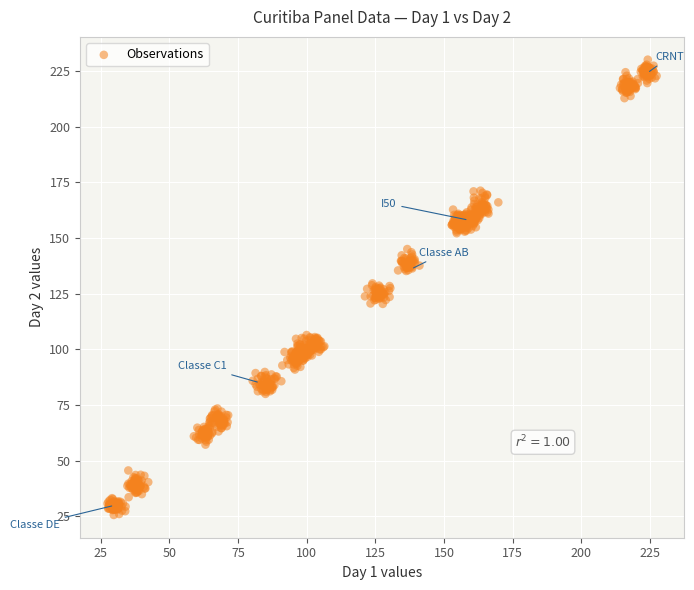

What is the range of Y values (max minus min)?

204.3